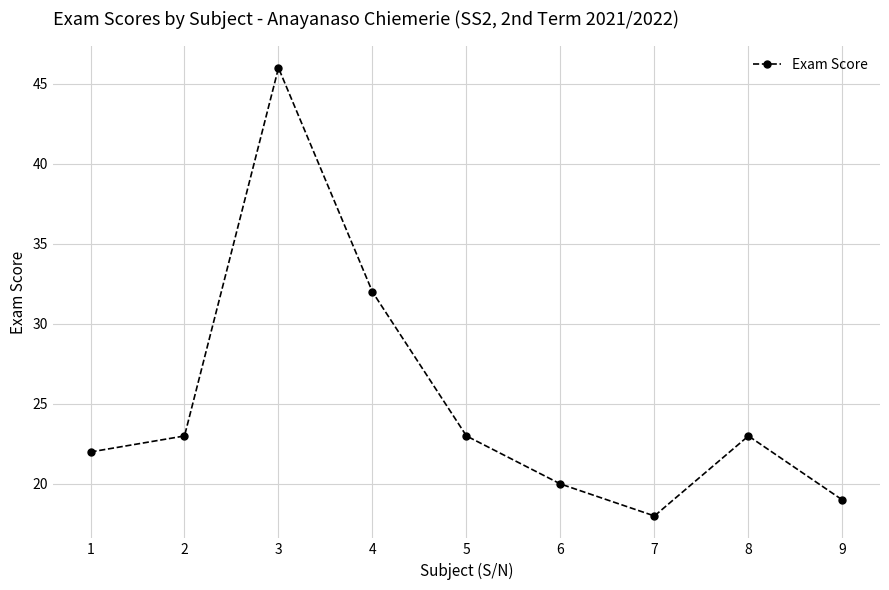

What is the average value?

25